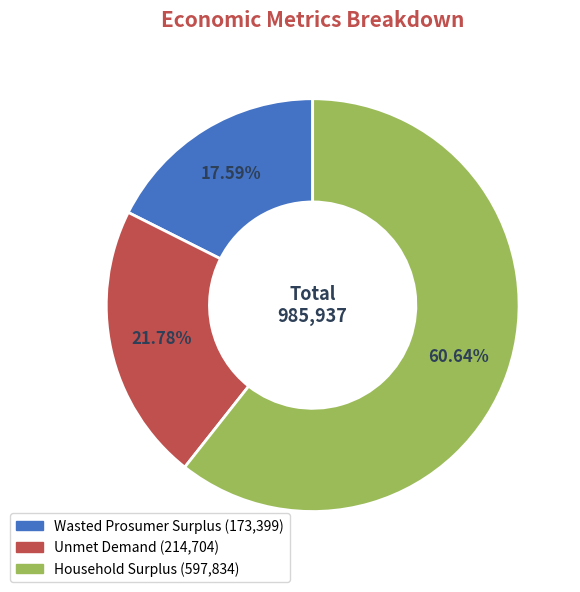

Combined, what portion of the pie is Unmet Demand and Household Surplus?

82.4%